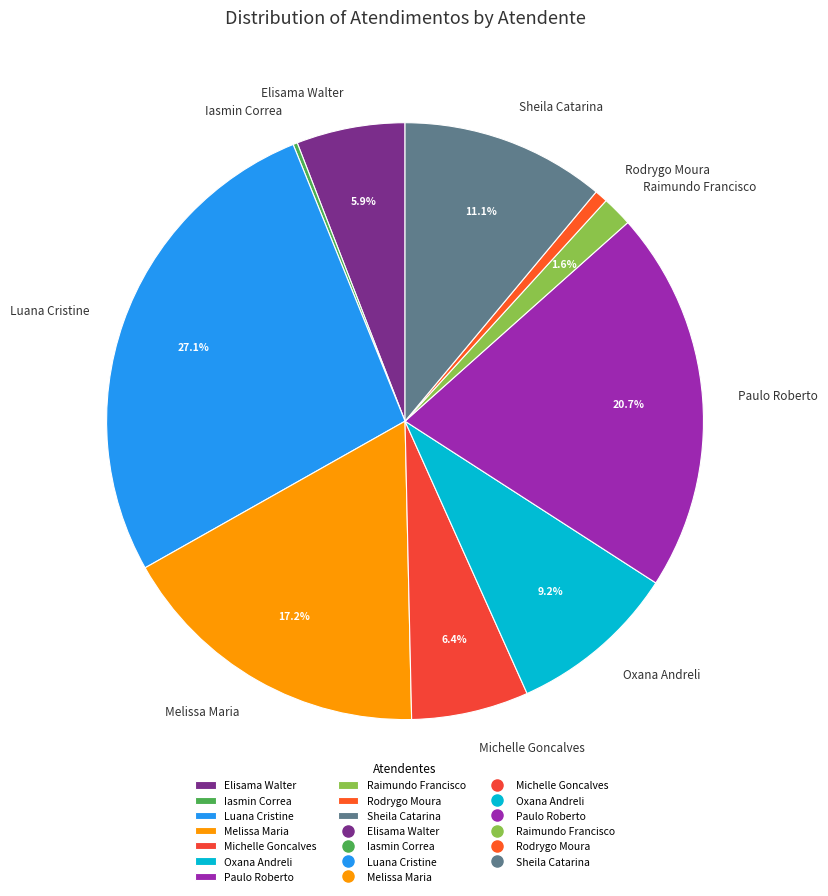

Which has a higher value, Luana Cristine or Raimundo Francisco?

Luana Cristine